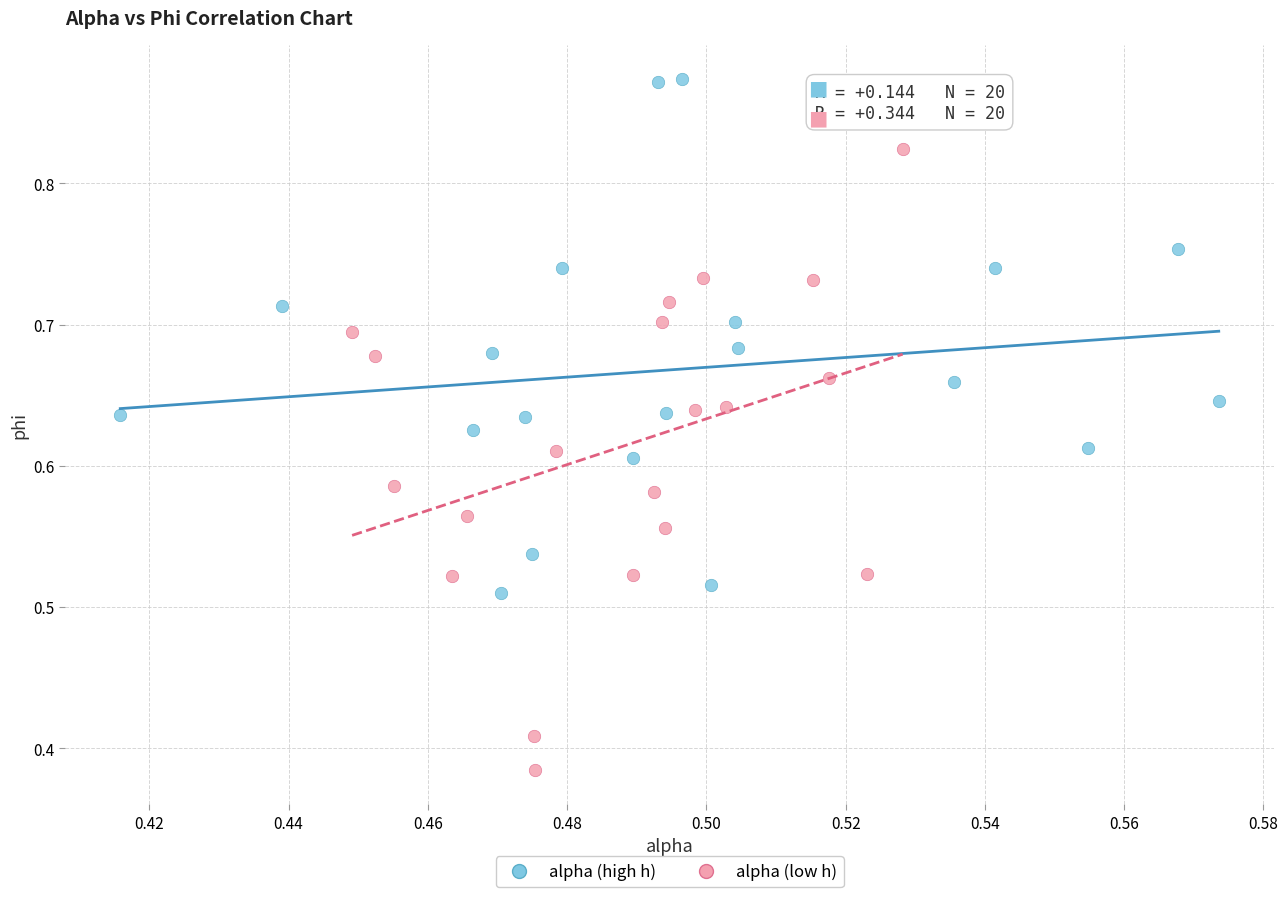

Which series contains the lowest Y value?

alpha (low h)